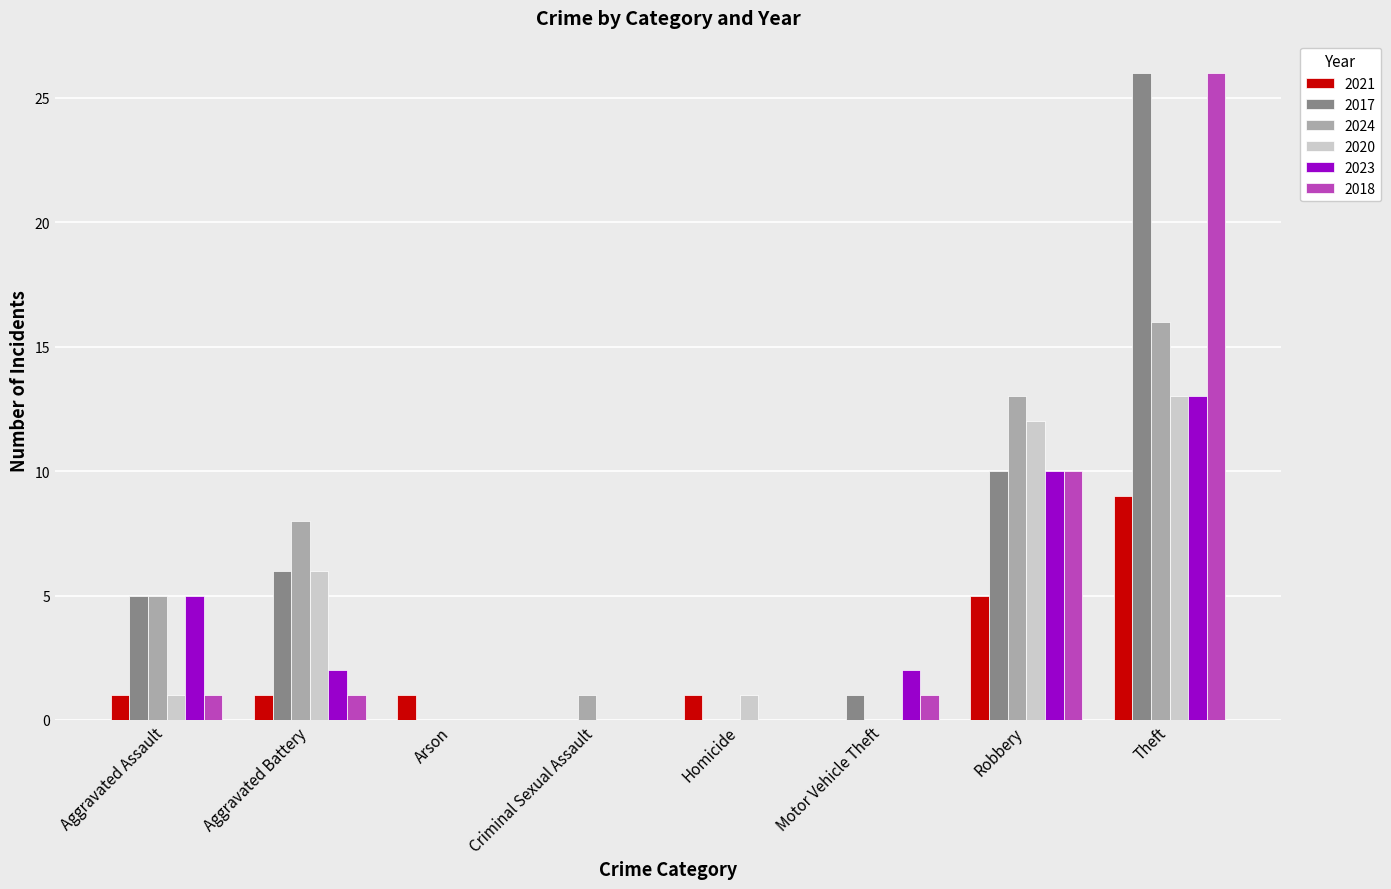

Is the value of 2021 at Robbery greater than the value of 2023 at Arson?

Yes